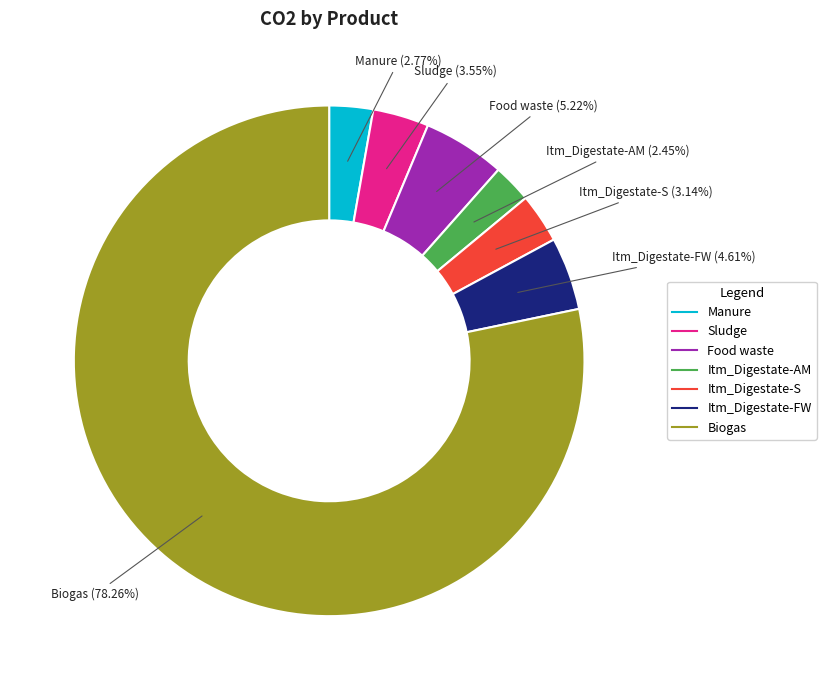

What is the largest slice in the pie chart?

Biogas